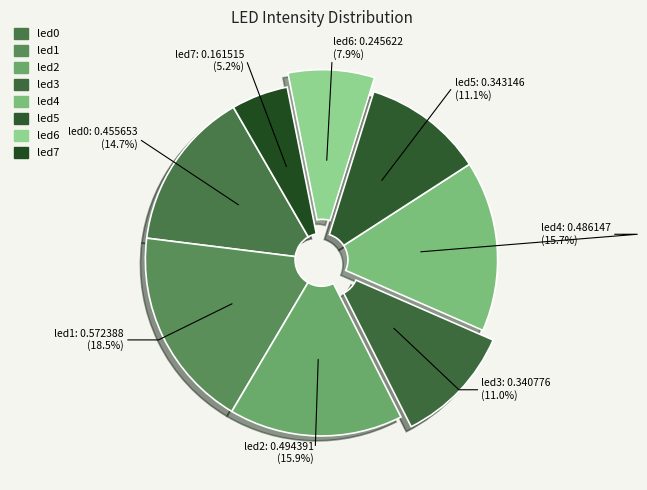

Between led4 and led5, which is larger?

led4